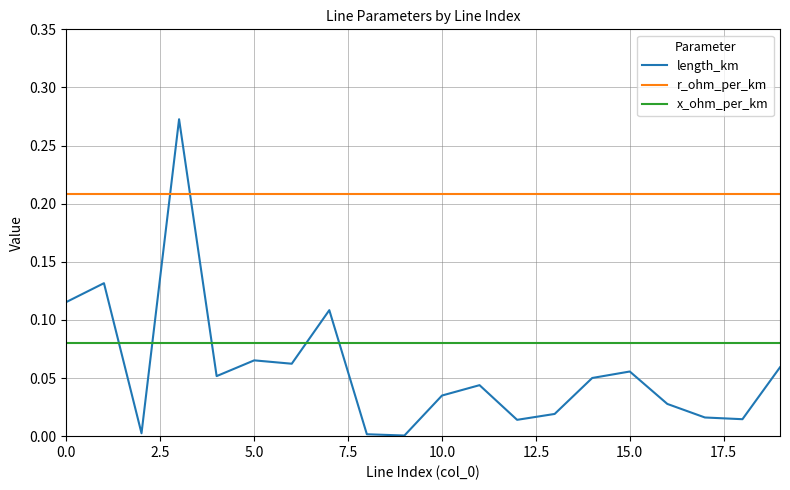

What are all the series names shown in the legend?

length_km, r_ohm_per_km, x_ohm_per_km